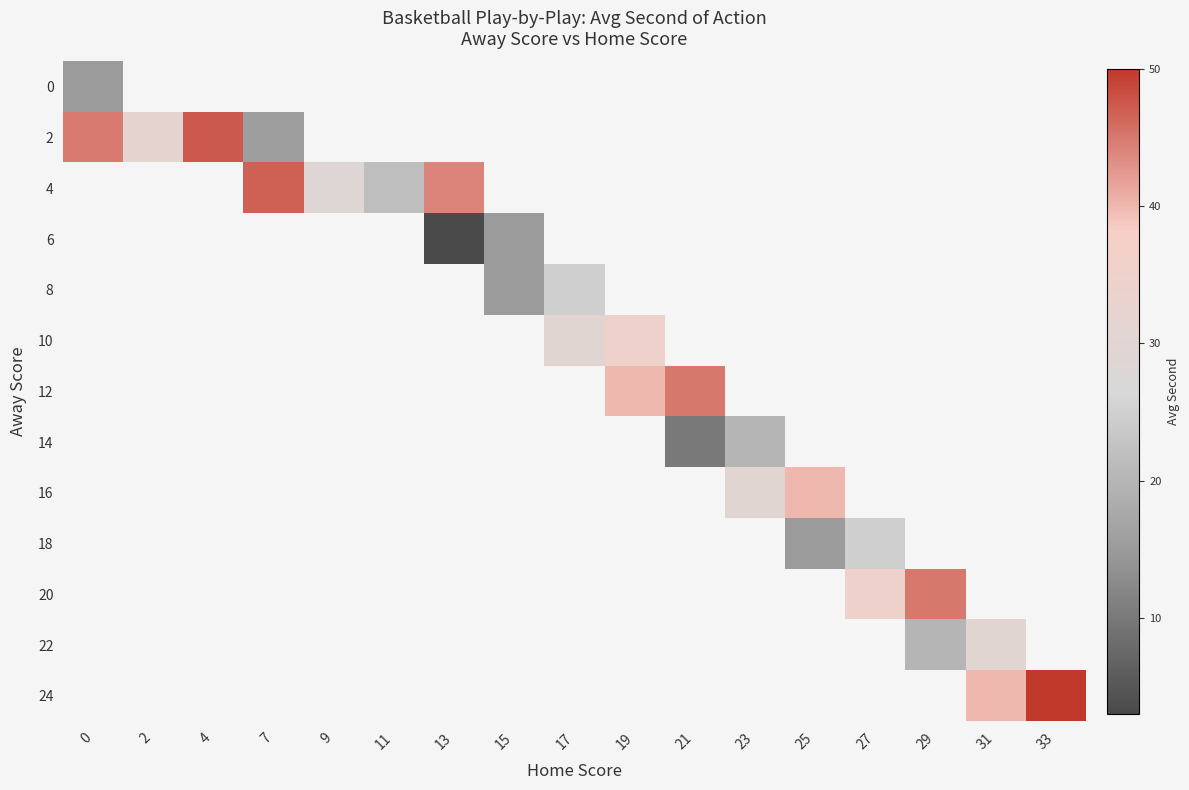

Between 4 and 9, which is larger?

9